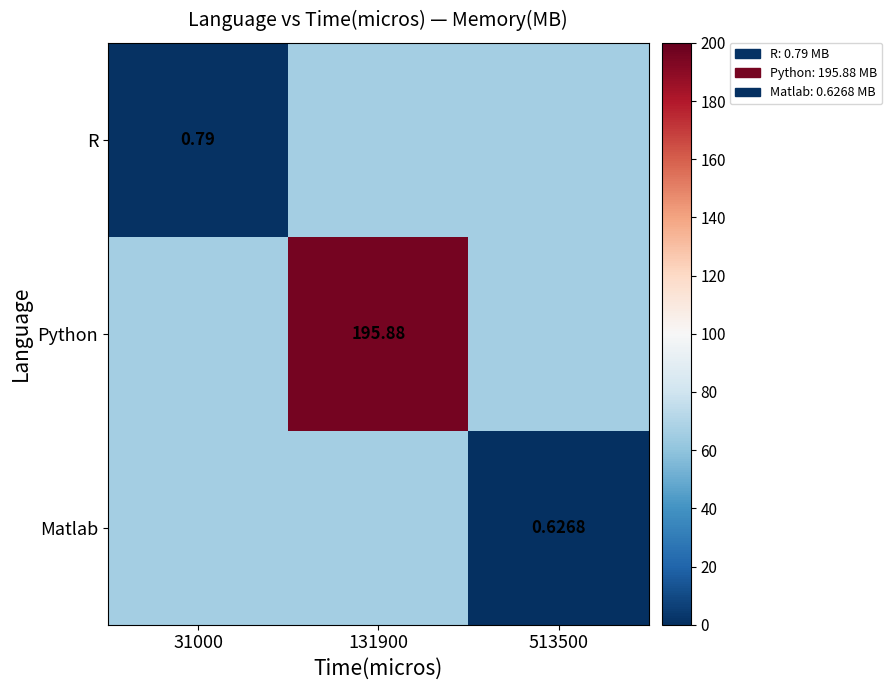

List the labels in order of Matlab value, largest first.

31000, 131900, 513500